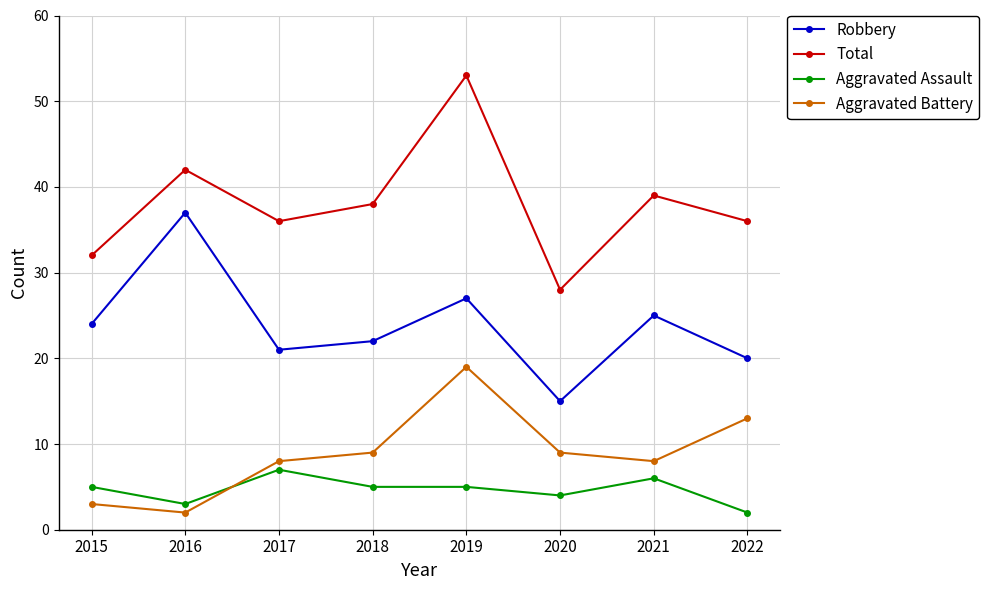

What value does the Aggravated Battery series have at 2015, to the nearest 5?

5